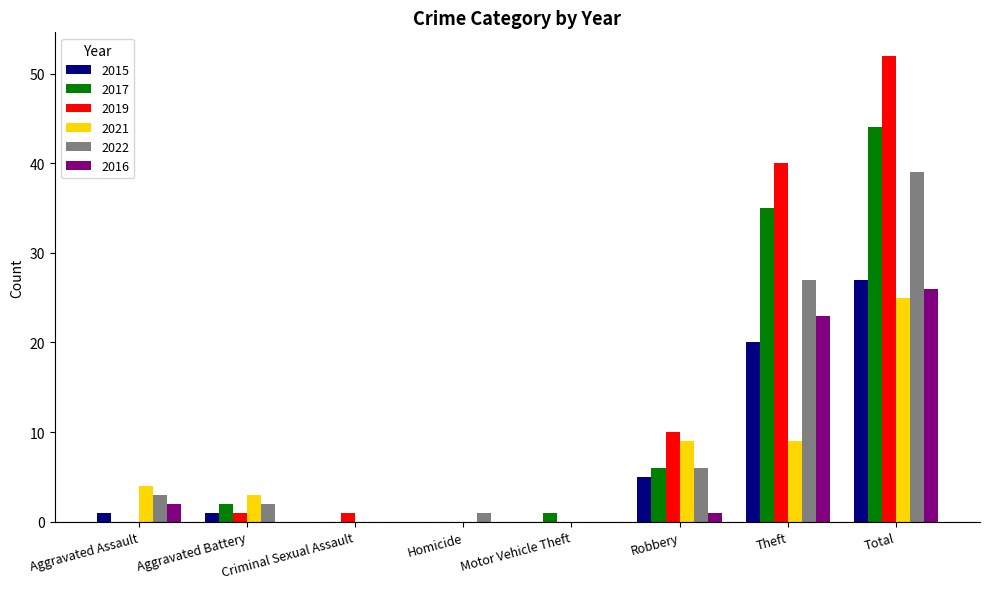

How many series are shown in this chart?

6